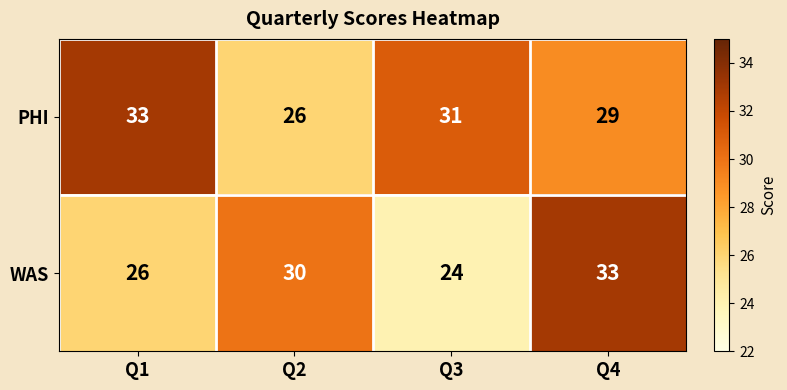

True or false: WAS has a value of 26 at Q1.

True